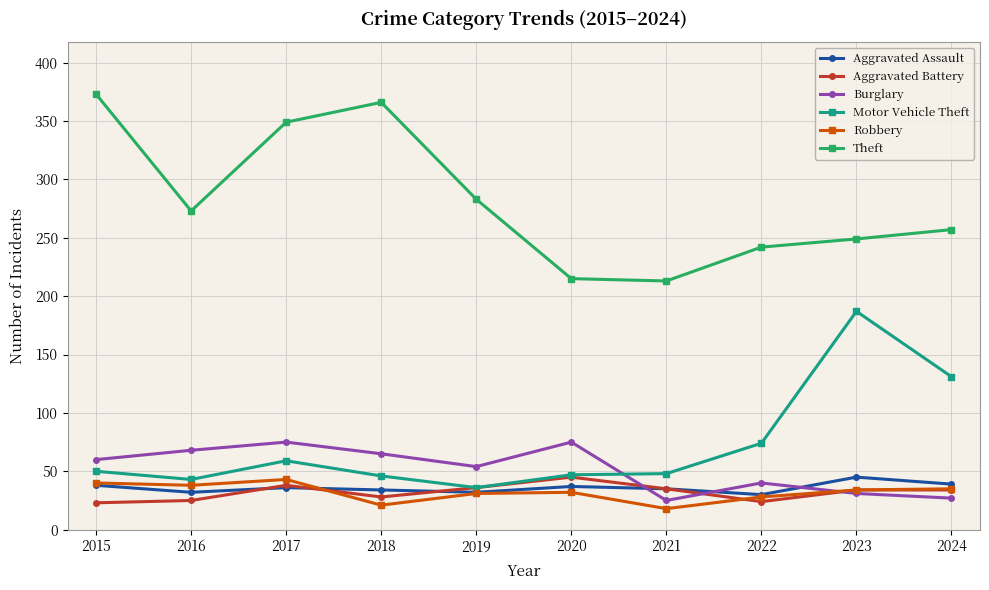

What is the value of the Theft point at the 9th from the left?

249